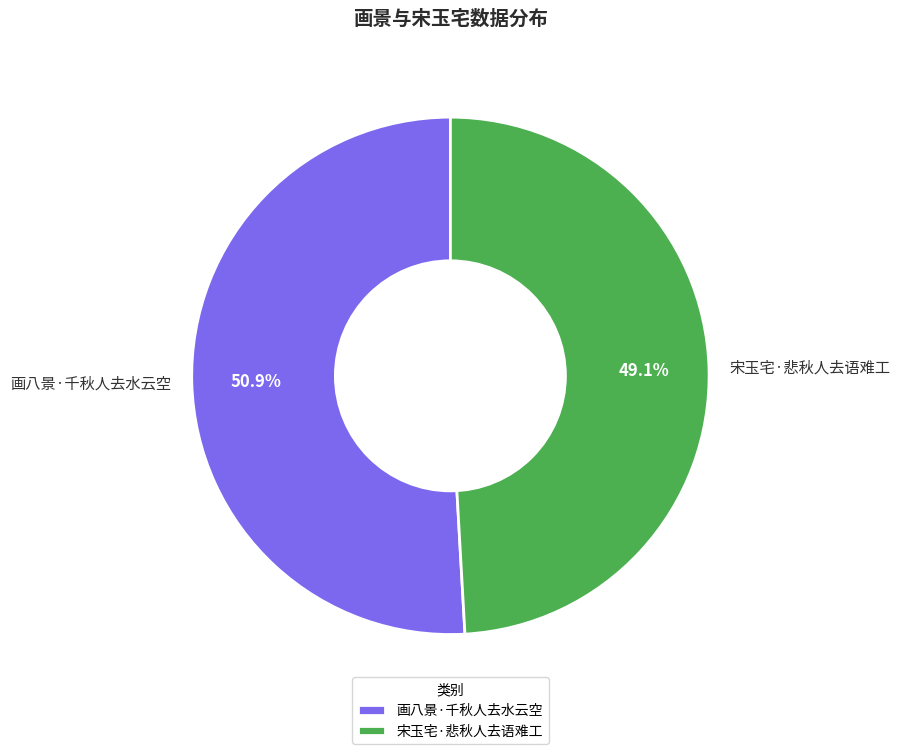

Is it true that 画八景·千秋人去水云空 is 38% of the pie?

False